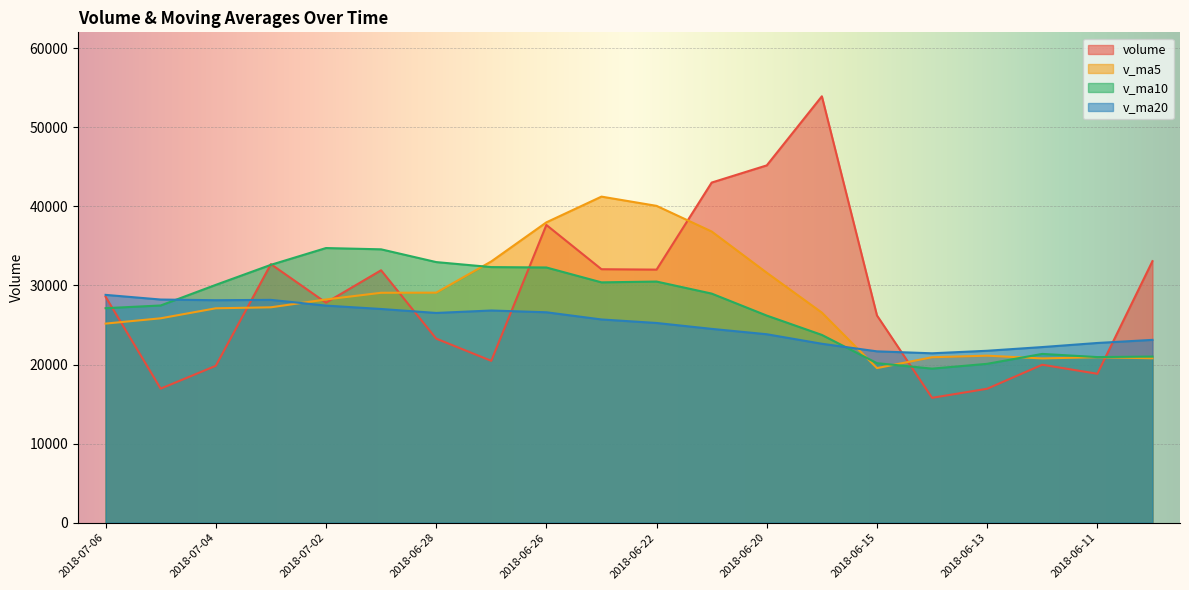

The v_ma5 series shows 28230.8 at 2018-07-02. True or false?

True